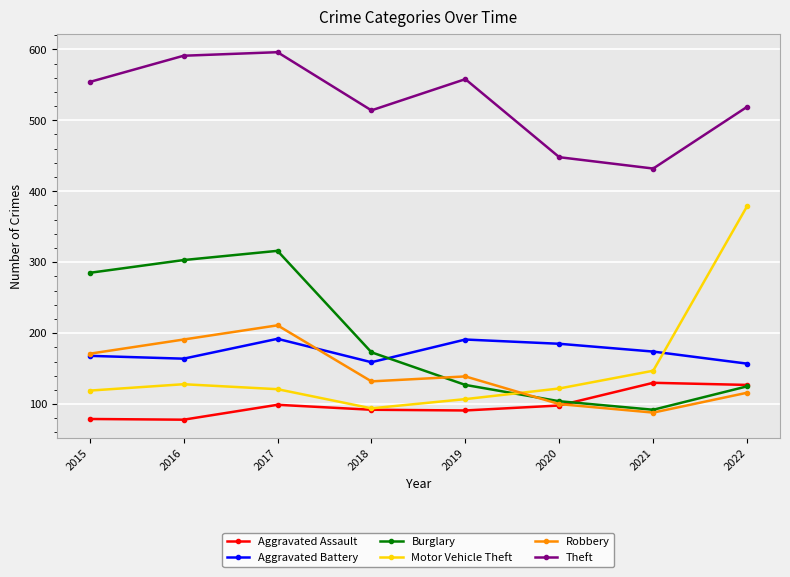

Read the Robbery value at 2021.

88